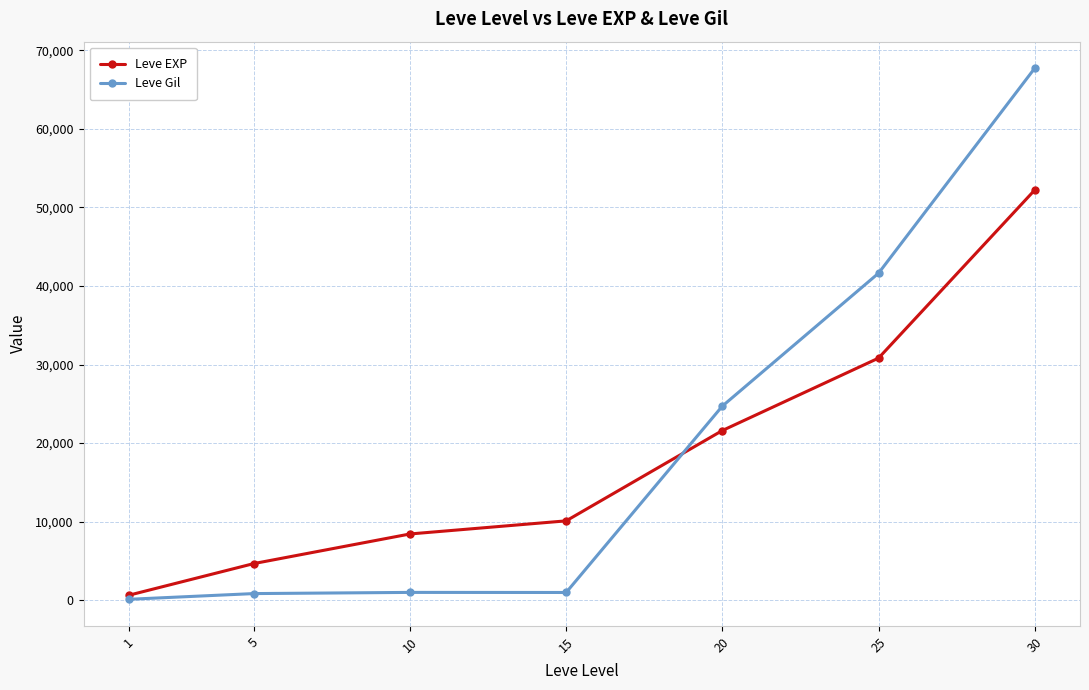

Is it true that Leve EXP equals 630 at 1?

True